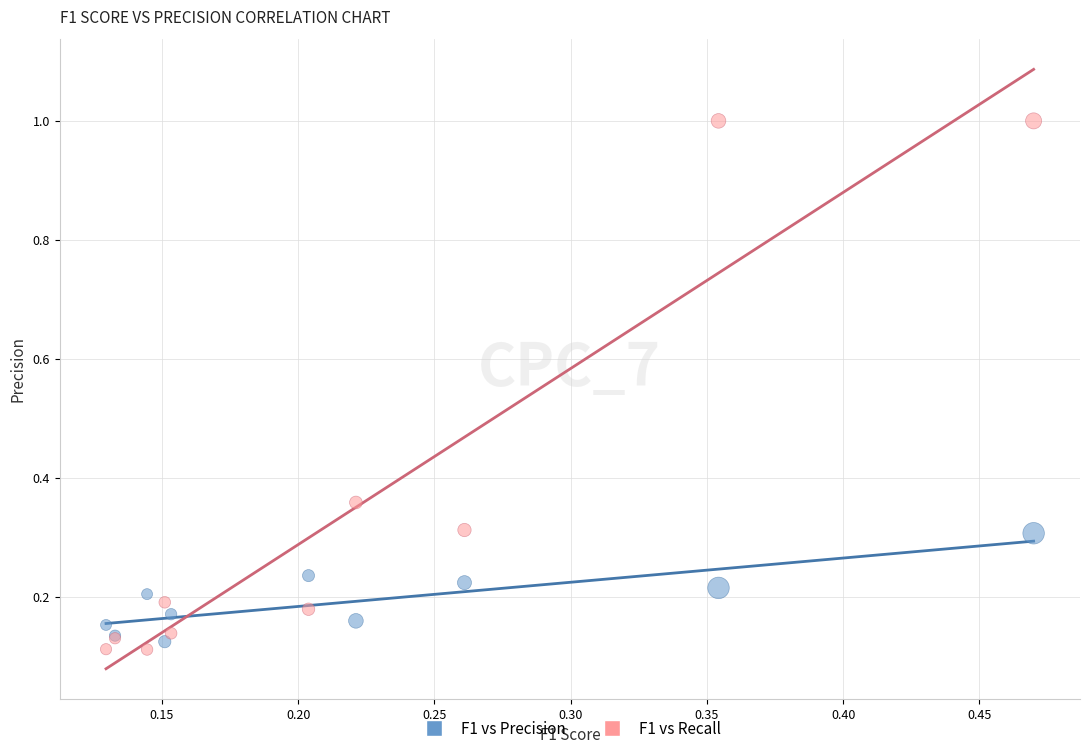

Which series has the widest spread of Y values?

F1 vs Recall